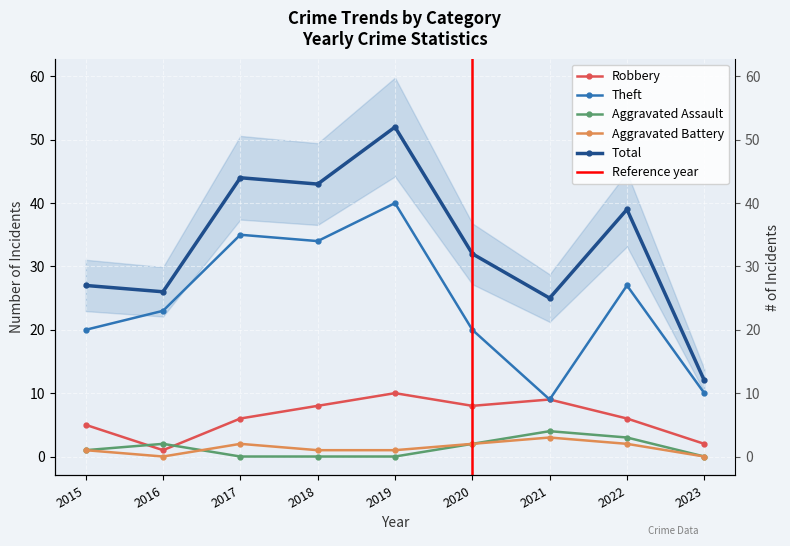

Reading left to right, what are all the values shown in this chart?

Robbery: 5	1	6	8	10	8	9	6	2
Theft: 20	23	35	34	40	20	9	27	10
Aggravated Assault: 1	2	0	0	0	2	4	3	0
Aggravated Battery: 1	0	2	1	1	2	3	2	0
Total: 27	26	44	43	52	32	25	39	12